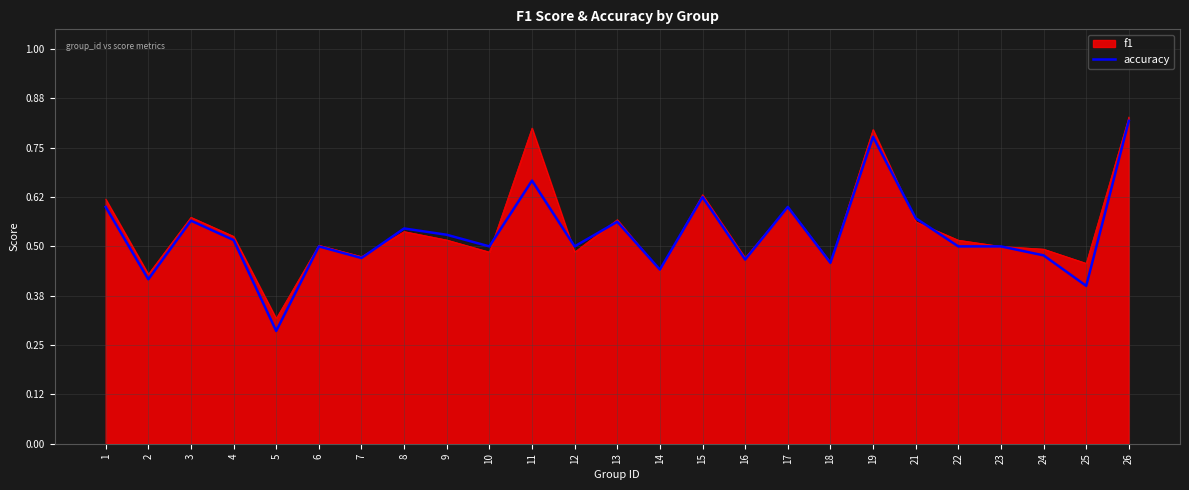

What is the total value across all series at 22?

1.0